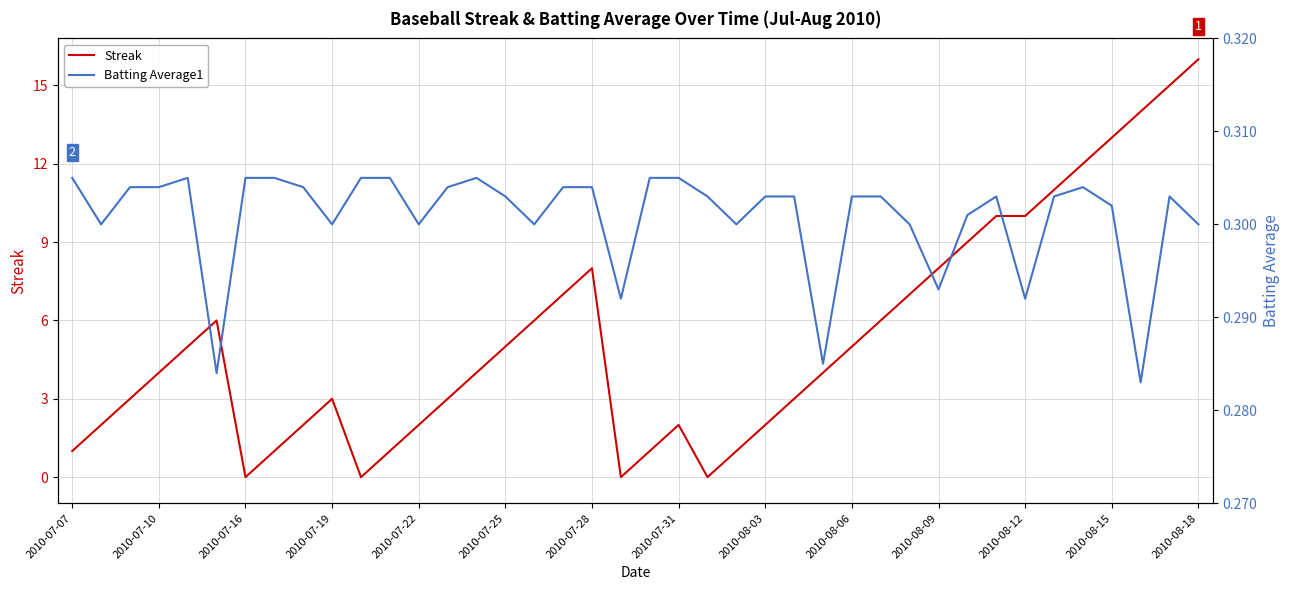

Which category has the highest value in the Streak series?

2010-08-18